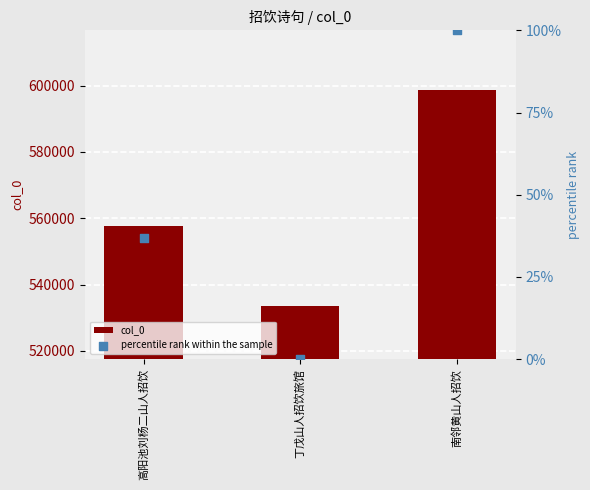

Which series has the widest spread of Y values?

col_0